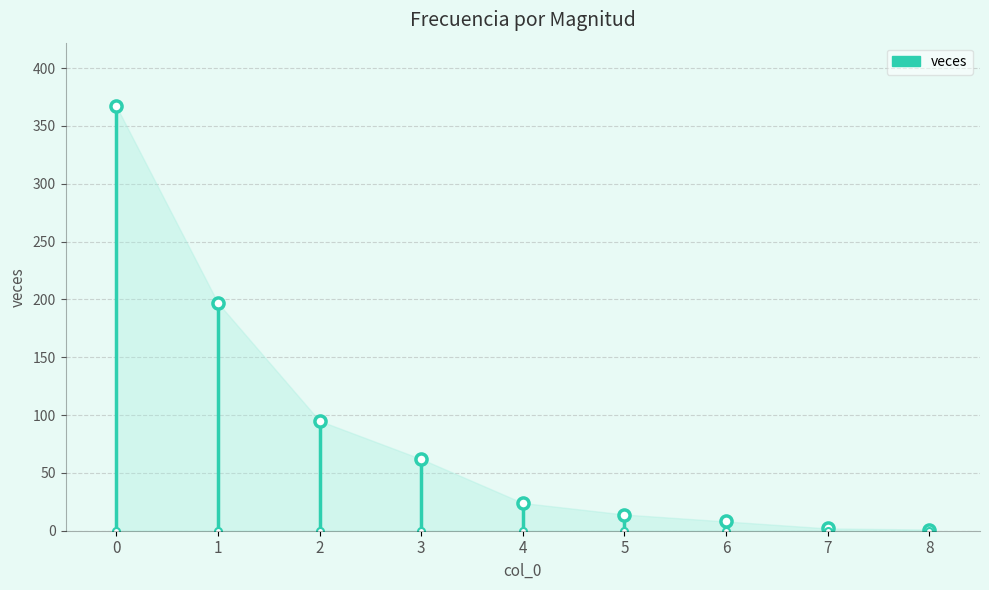

What is the ratio of the value at 3 to the value at 1?

0.3